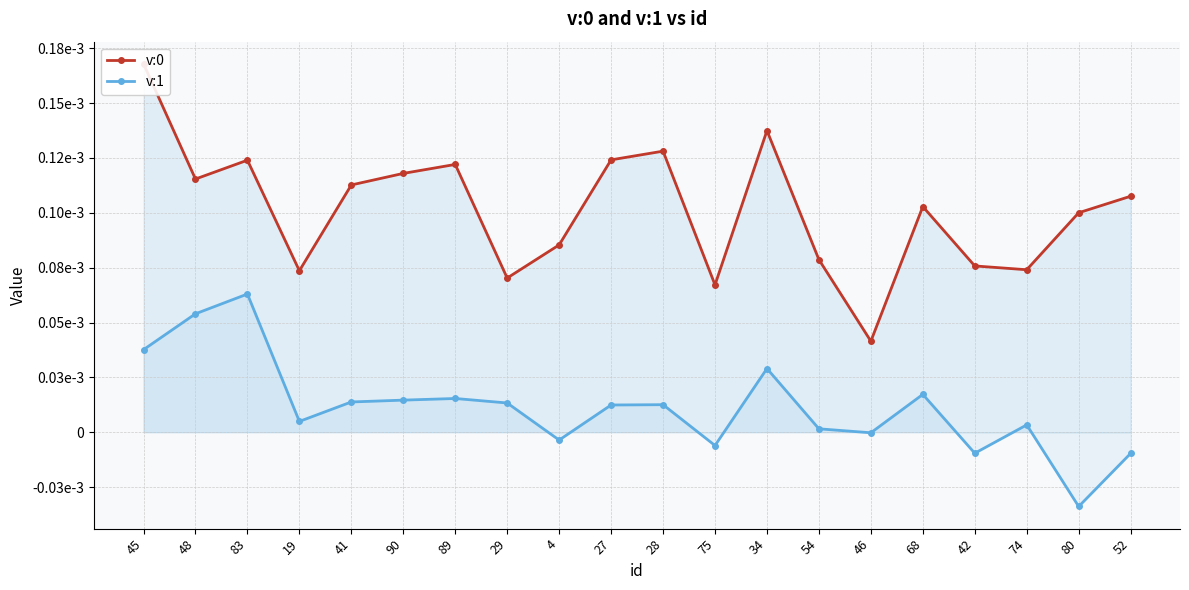

The v:1 series shows 0.0 at 45. True or false?

False